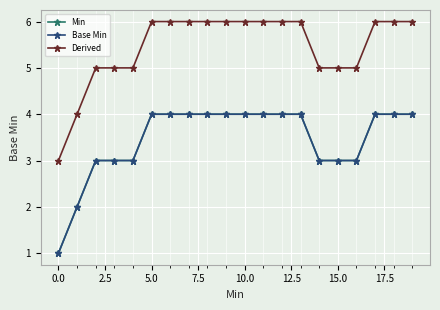

What is the difference between the maximum and second lowest values in the Min series?

2